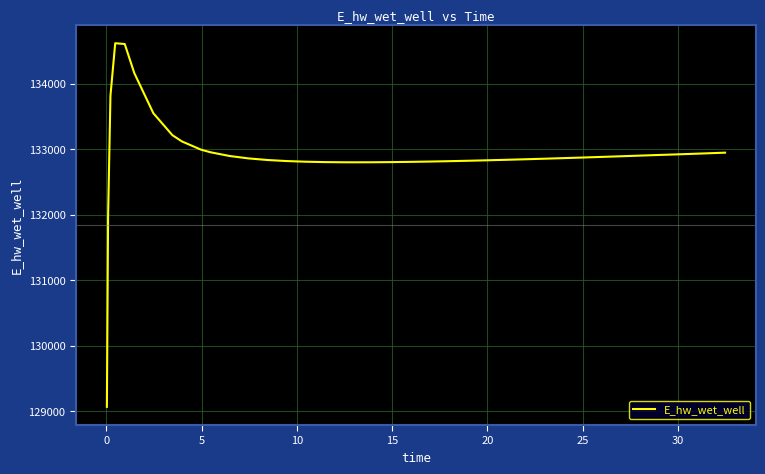

What is the difference between the maximum and minimum values?

5553.8